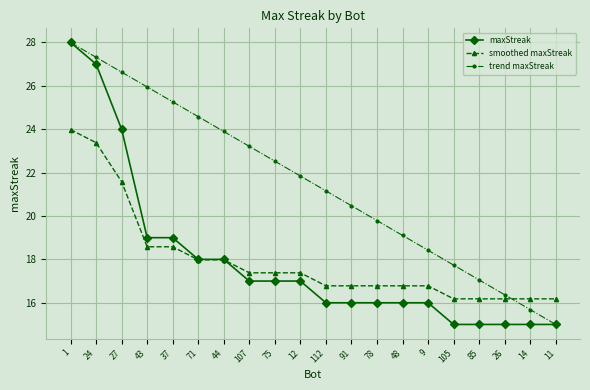

Is it true that smoothed maxStreak equals 8.4 at 44?

False